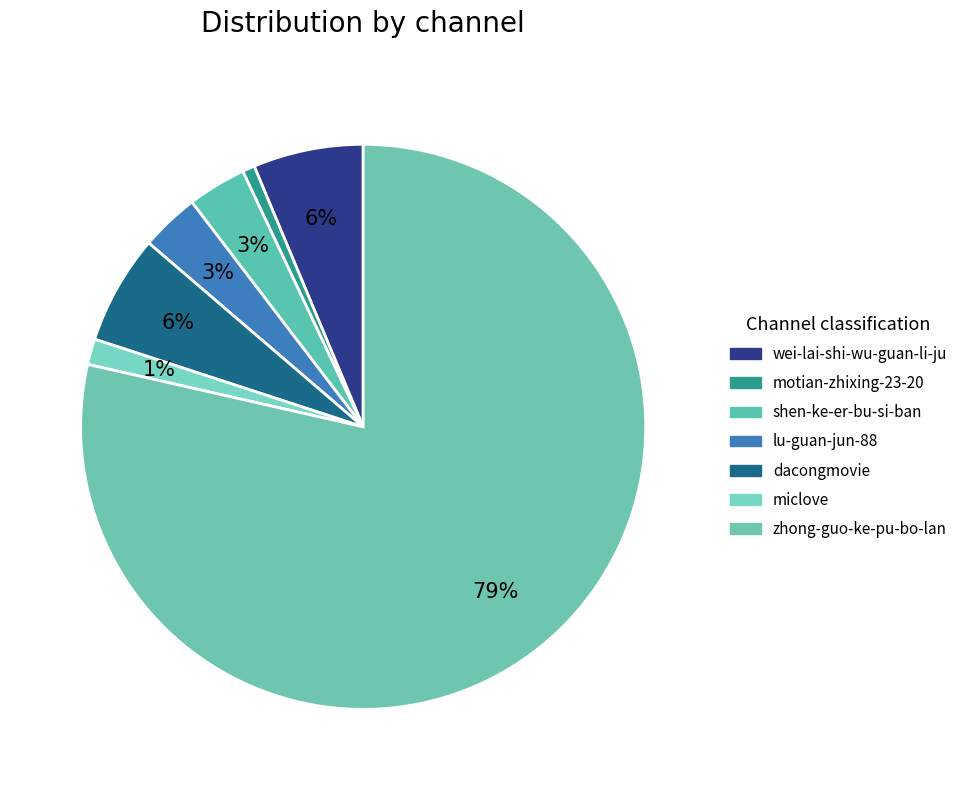

How many slices are in this pie chart?

7